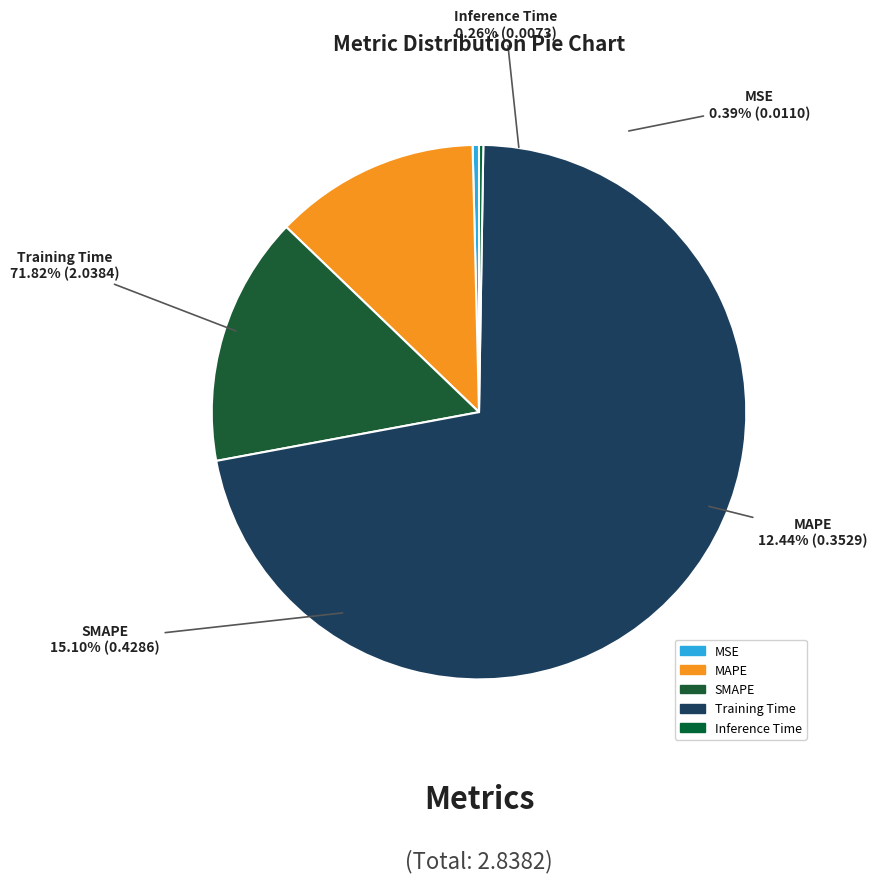

Is Inference Time the majority of the pie?

No